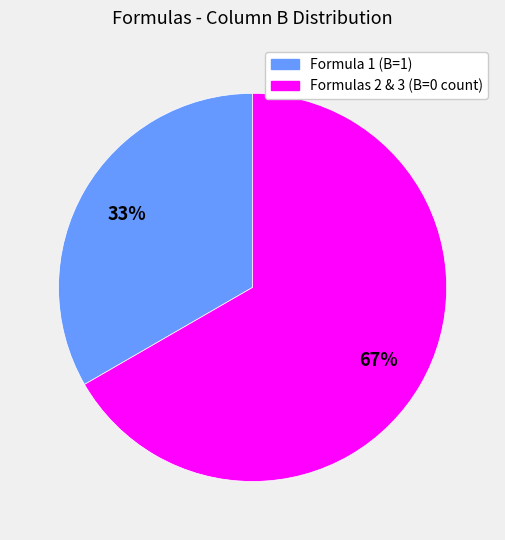

To the nearest percent, what is the average slice percentage?

50%